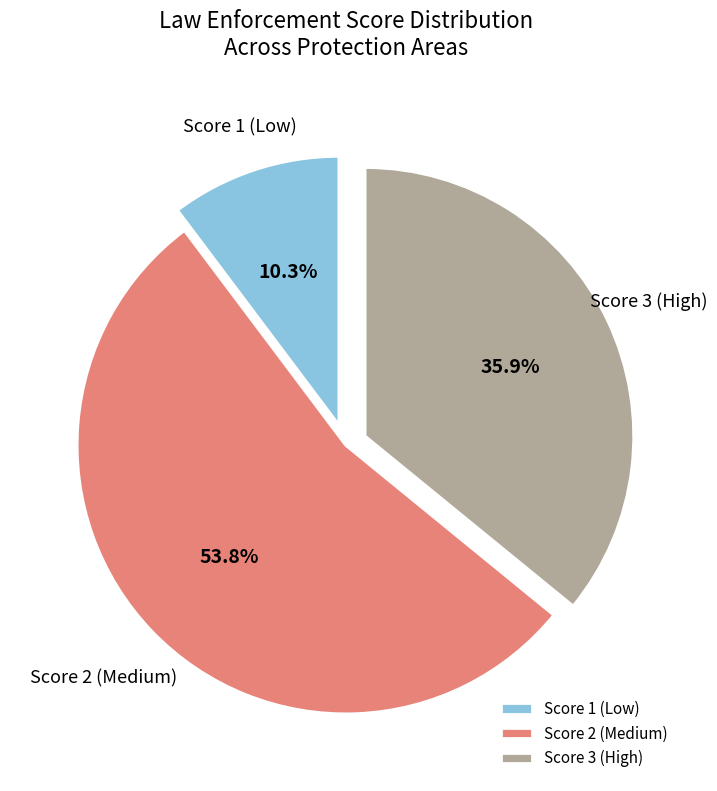

What is the total percentage of Score 1 (Low) and Score 3 (High)?

46.2%